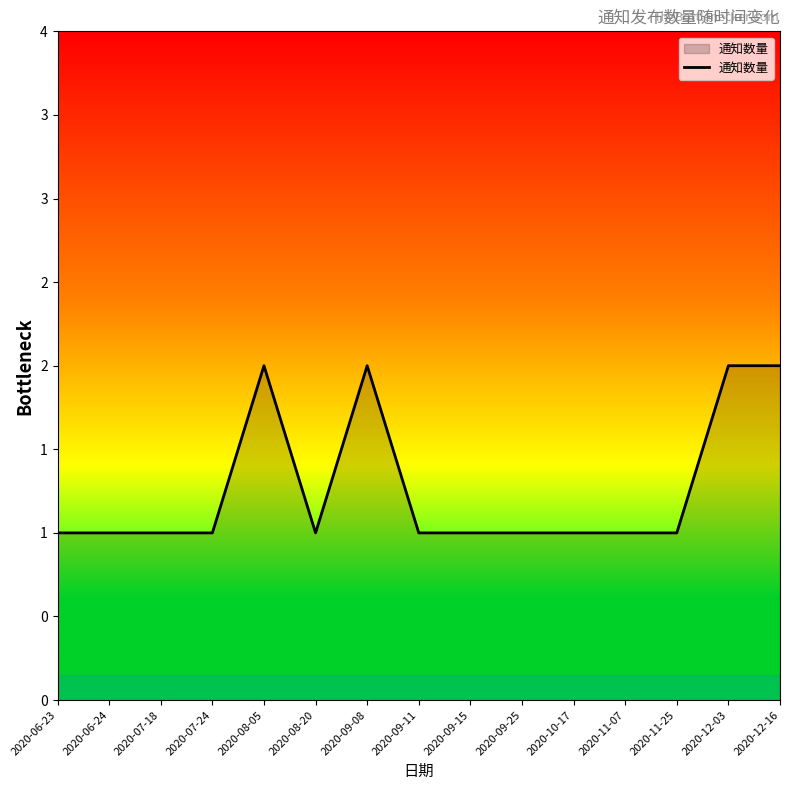

Rank the categories by value from lowest to highest.

2020-06-23, 2020-06-24, 2020-07-18, 2020-07-24, 2020-08-20, 2020-09-11, 2020-09-15, 2020-09-25, 2020-10-17, 2020-11-07, 2020-11-25, 2020-08-05, 2020-09-08, 2020-12-03, 2020-12-16